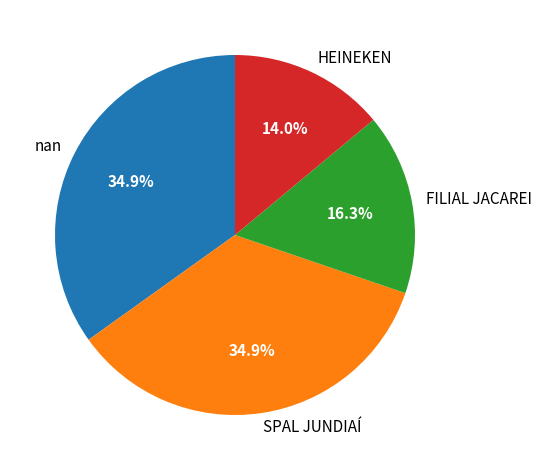

Is it true that SPAL JUNDIAÍ is 41% of the pie?

False